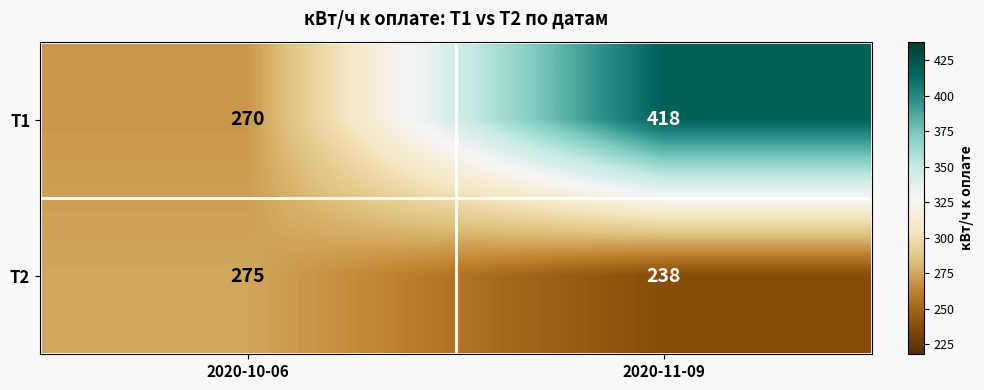

Which label corresponds to the largest value in the chart?

2020-11-09